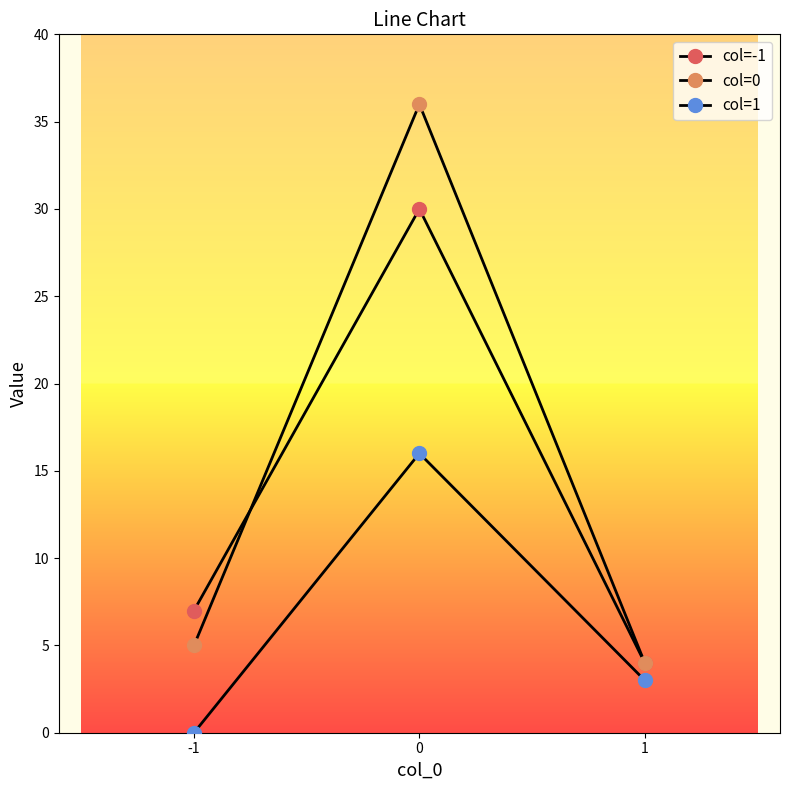

How many lines are shown in the chart?

3